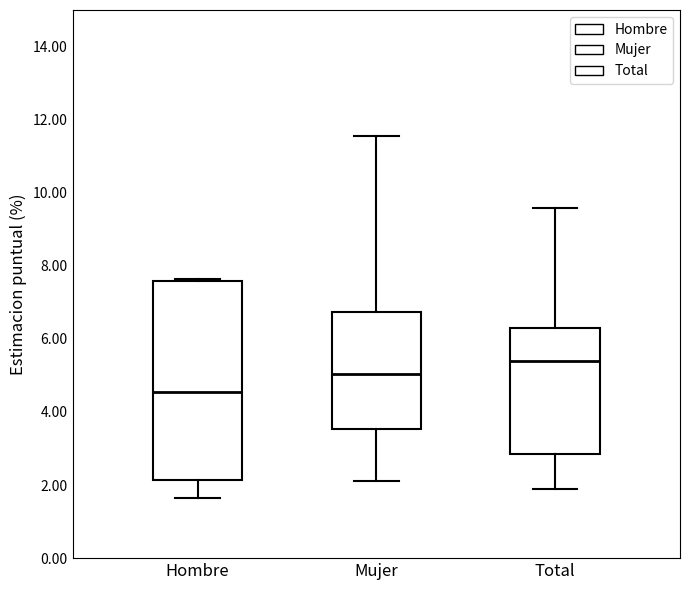

Reading left to right, transcribe this box plot: for each box, give where its median line is, the range the box spans, and where its two whiskers end, as read against the y-axis. The values are not printed on the chart, so give them approximately, as read against the axis.

Hombre: median 4.6, box 2.2 to 7.6, whiskers 1.6 to 7.6
Mujer: median 5.0, box 3.6 to 6.8, whiskers 2.2 to 11.6
Total: median 5.4, box 2.8 to 6.2, whiskers 1.8 to 9.6